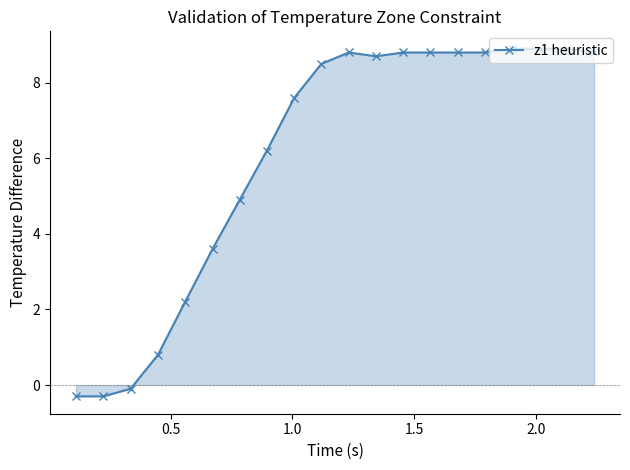

Reading left to right, list all the values displayed in this chart.

-0.3	-0.3	-0.1	0.8	2.2	3.6	4.9	6.2	7.6	8.5	8.8	8.7	8.8	8.8	8.8	8.8	8.9	8.9	8.9	8.8